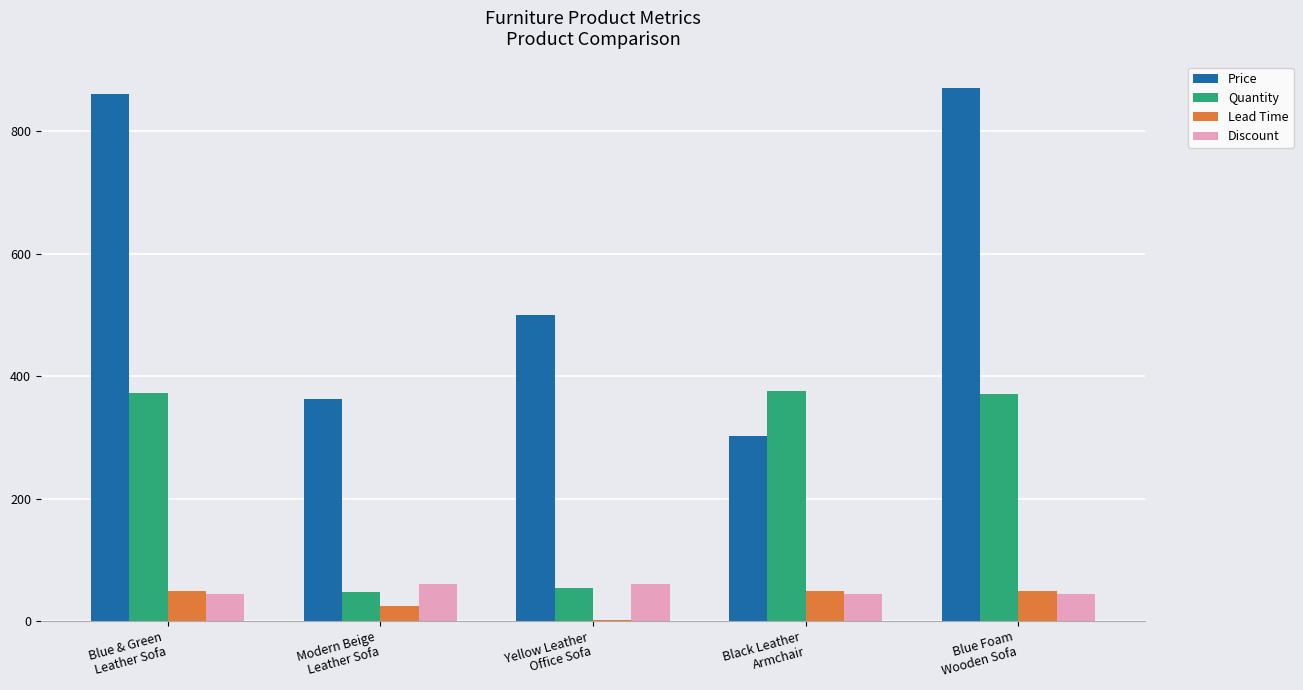

What is the sum of all Lead Time values?

176.0